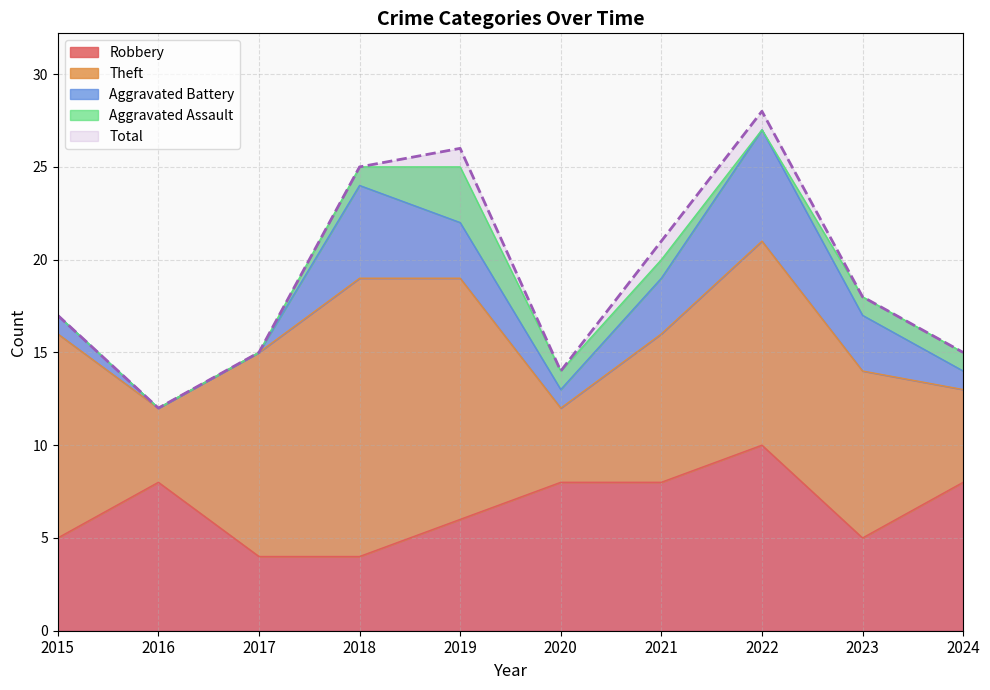

What is the difference between the Aggravated Assault values at 2022 and 2024?

1